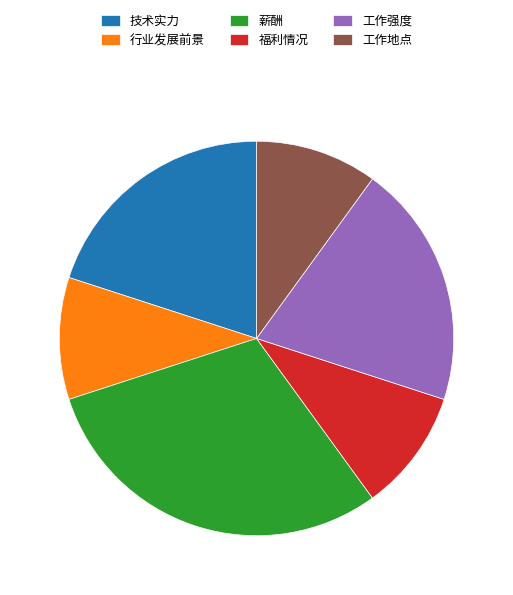

Between 薪酬 and 工作强度, which is larger?

薪酬